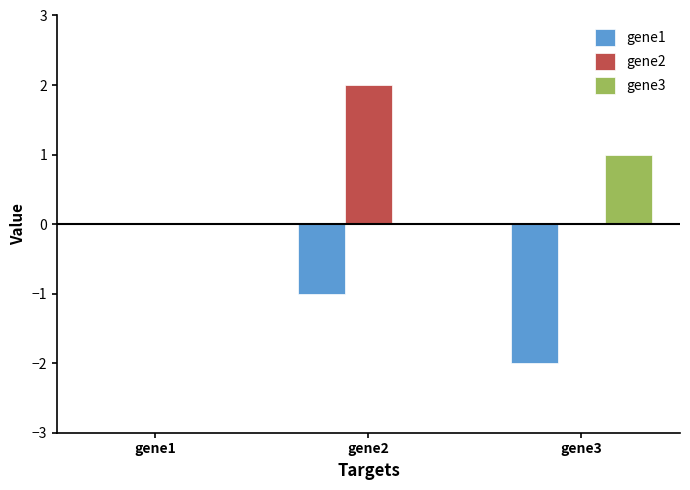

Reading right to left, list all the values displayed in this chart.

gene1: -2	-1	0
gene2: 0	2	0
gene3: 1	0	0